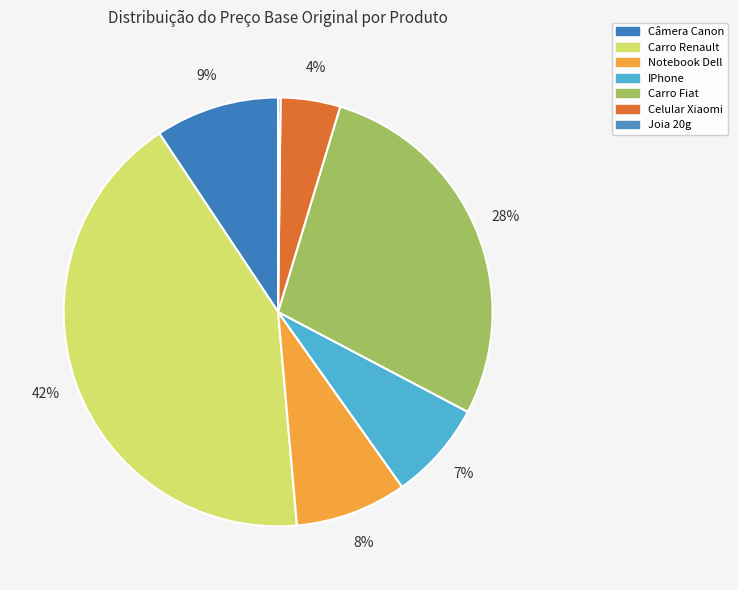

Is it true that Câmera Canon is 18% of the pie?

False